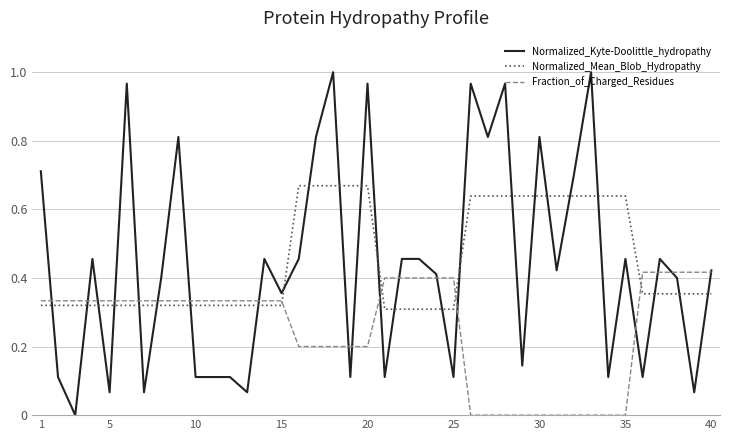

List the series in order of their peak value, lowest first.

Fraction_of_Charged_Residues, Normalized_Mean_Blob_Hydropathy, Normalized_Kyte-Doolittle_hydropathy